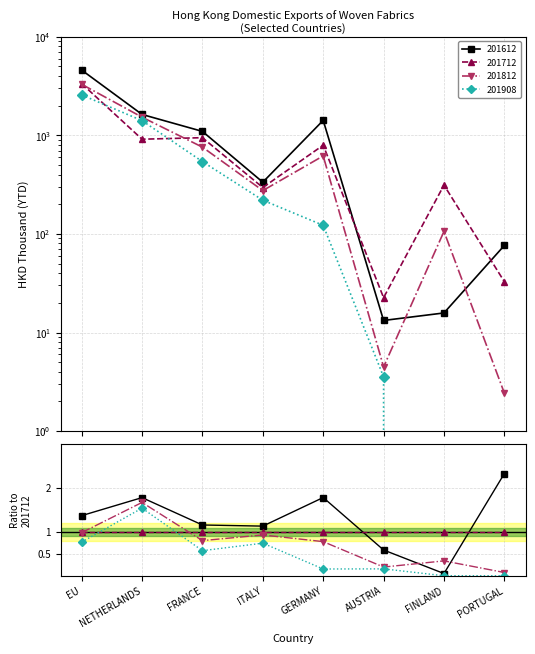

What is the difference between the second highest and second lowest values in the 201712 series?

914.0